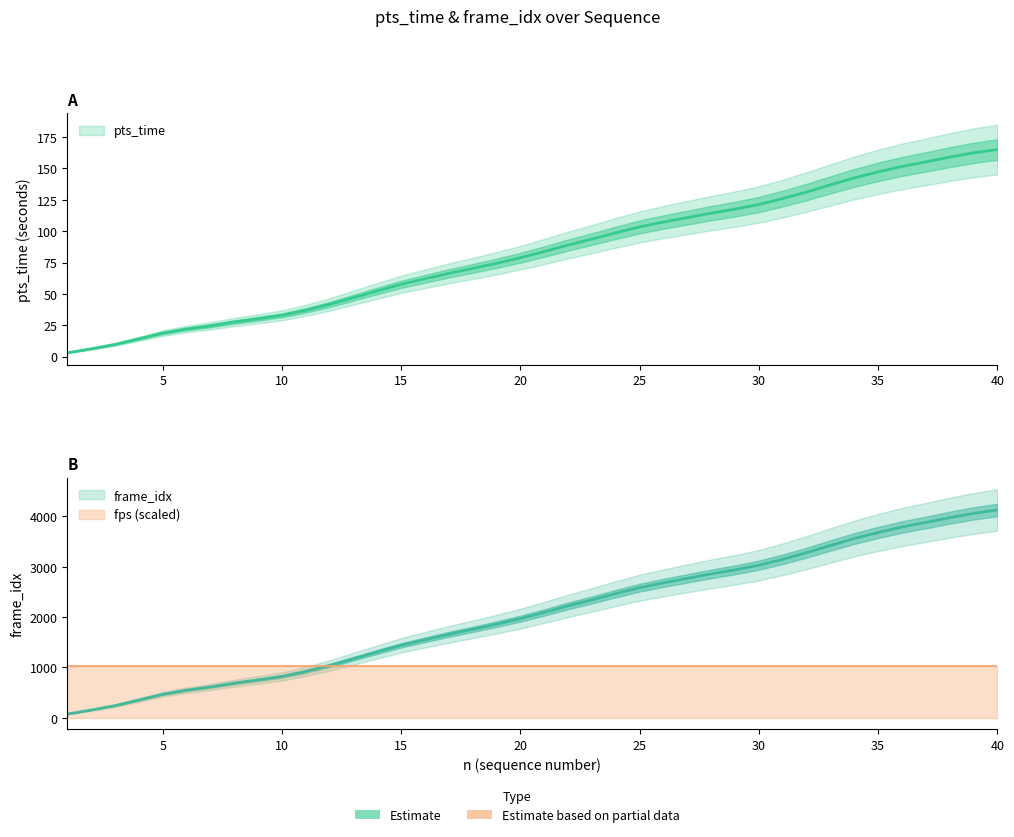

The value of frame_idx at 19 is 114.3. True or false?

False